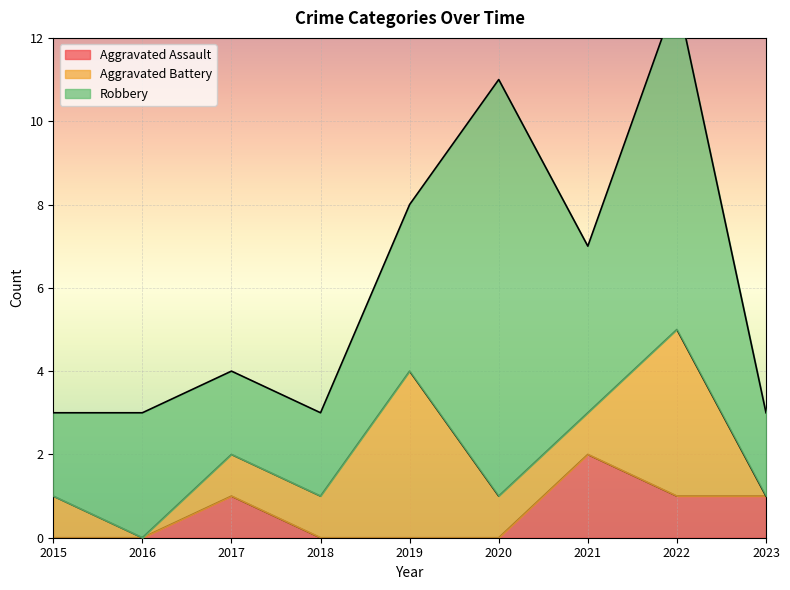

The Aggravated Battery series shows 4 at 2022. True or false?

True